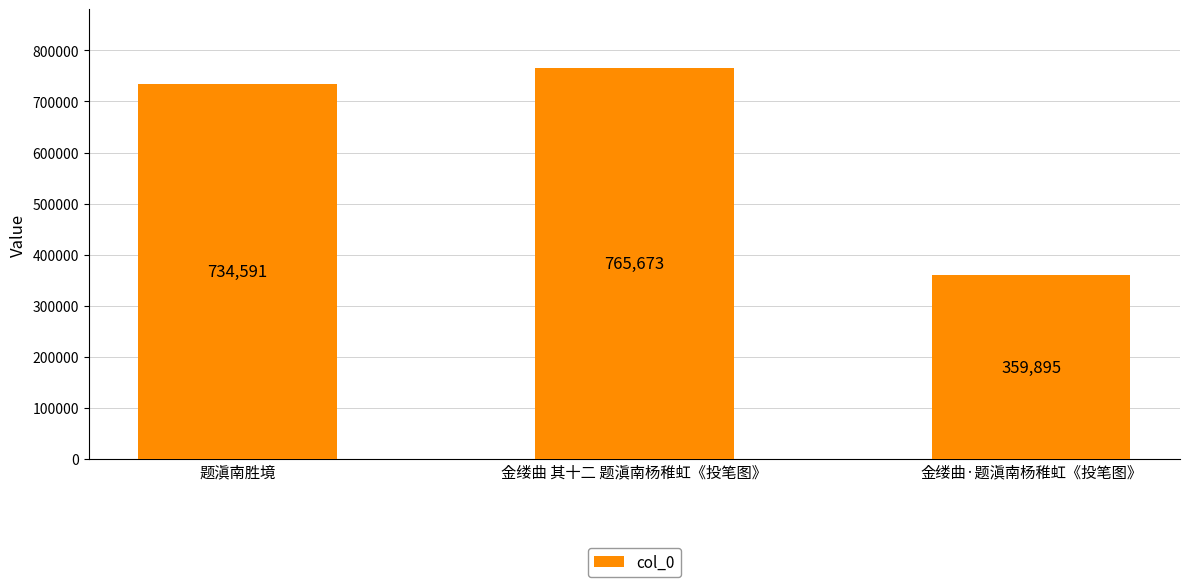

What is the approximate value at 题滇南胜境, to the nearest 10?

734590